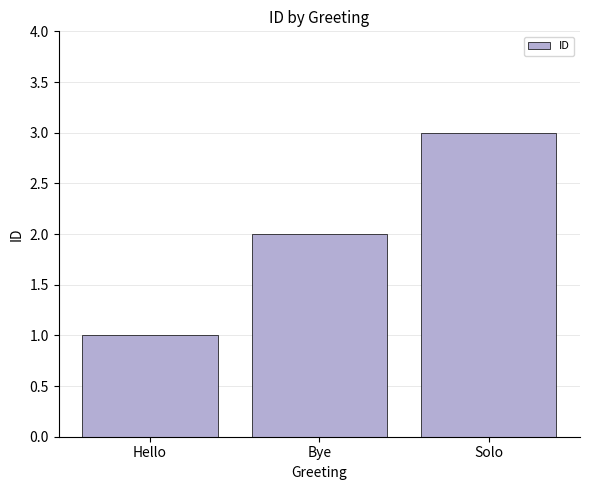

The value at Bye is 2. True or false?

True